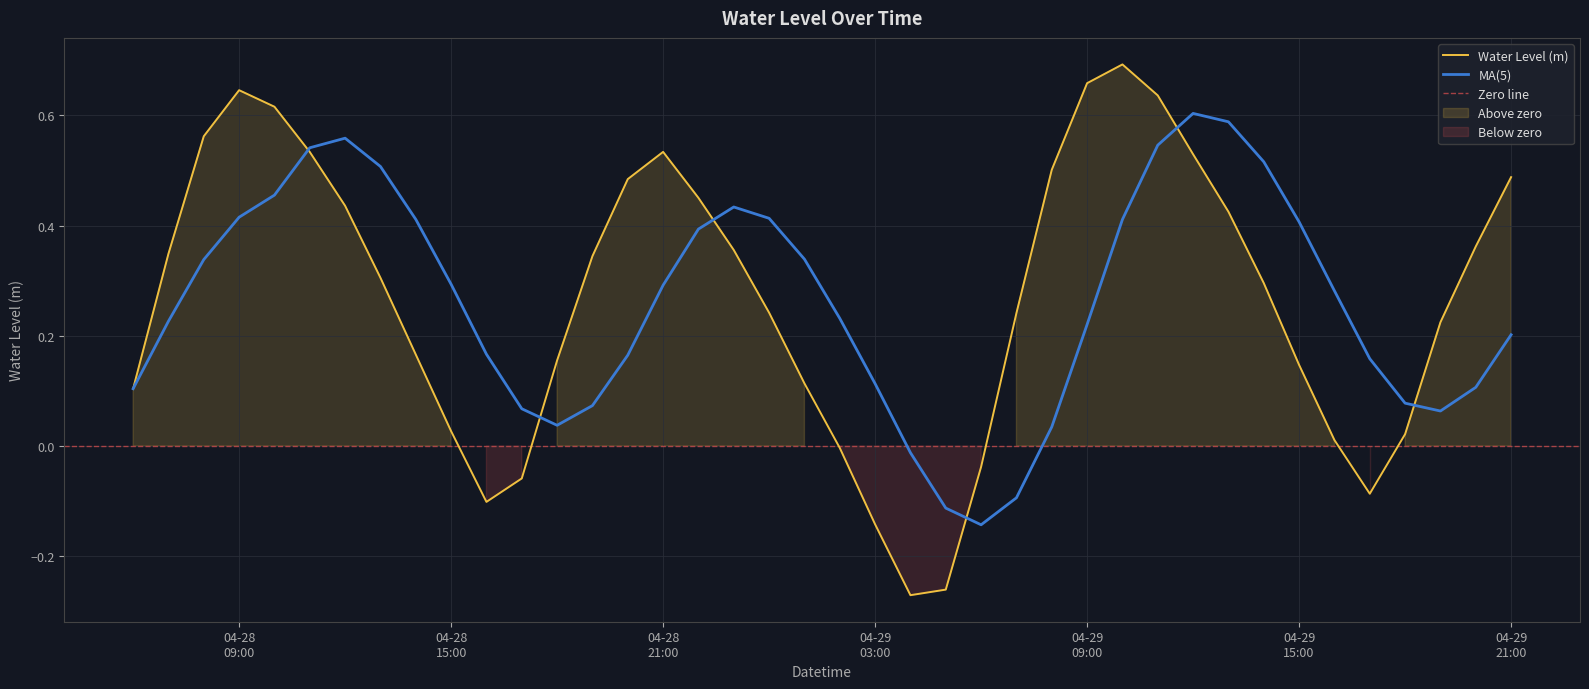

What is the minimum value shown in the chart?

-0.3